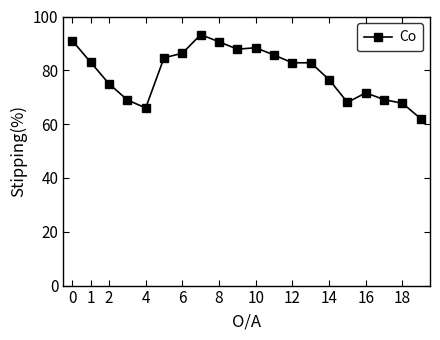

What is the value of the 3rd point from the left?

75.0